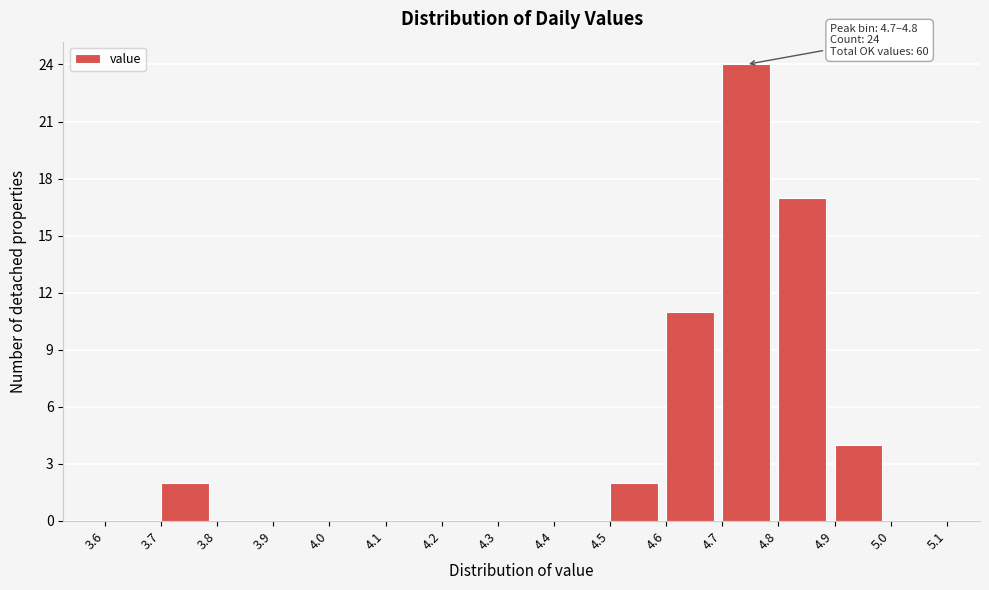

Over which range of the x-axis is the bar tallest?

4.7 to 4.8